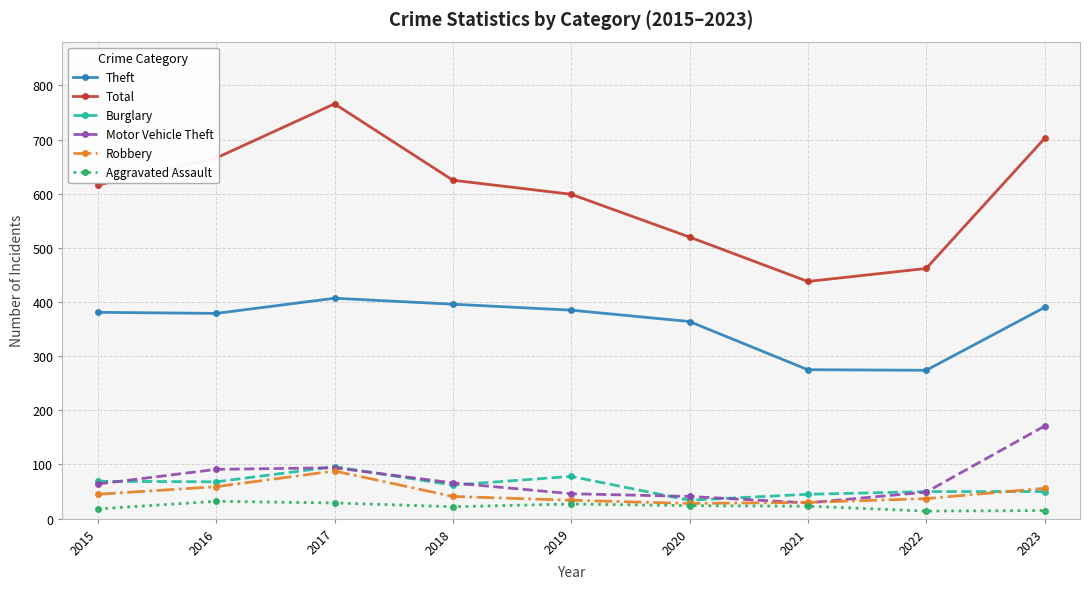

How many data points in Robbery are less than 41?

4